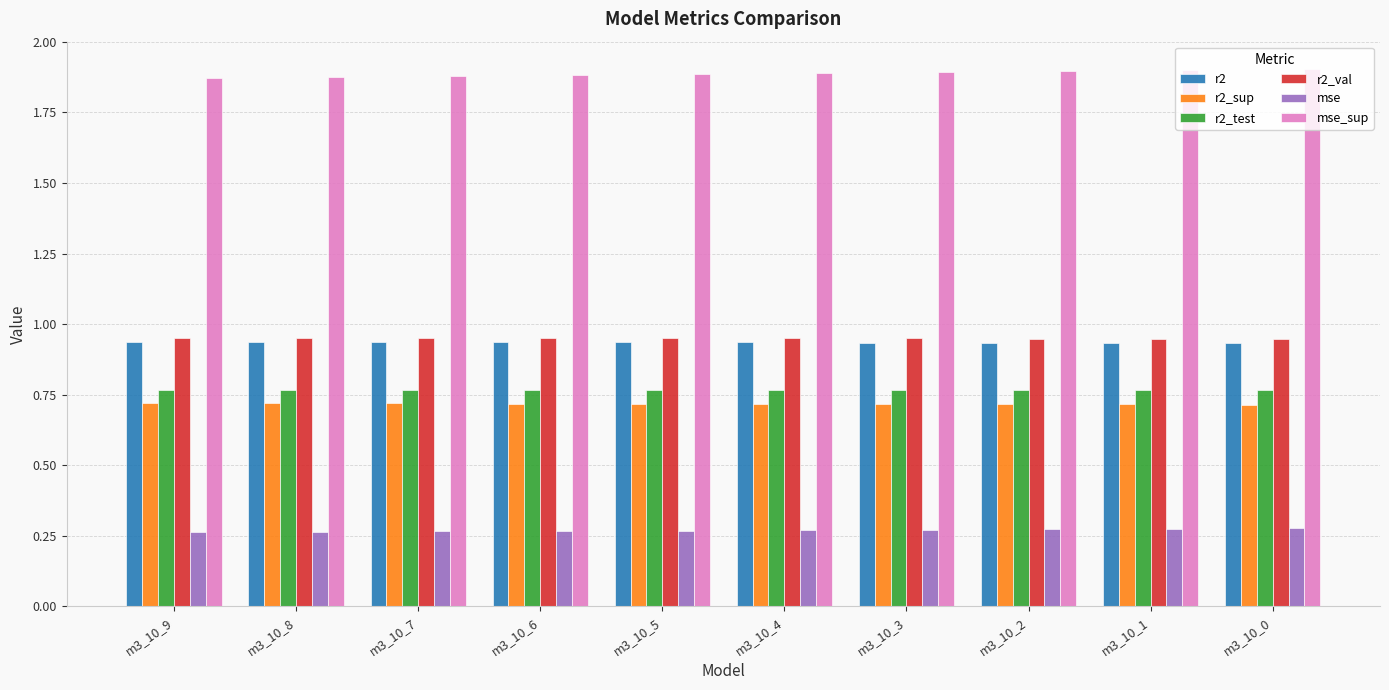

What is the spread (max minus min) of values at m3_10_3?

1.6